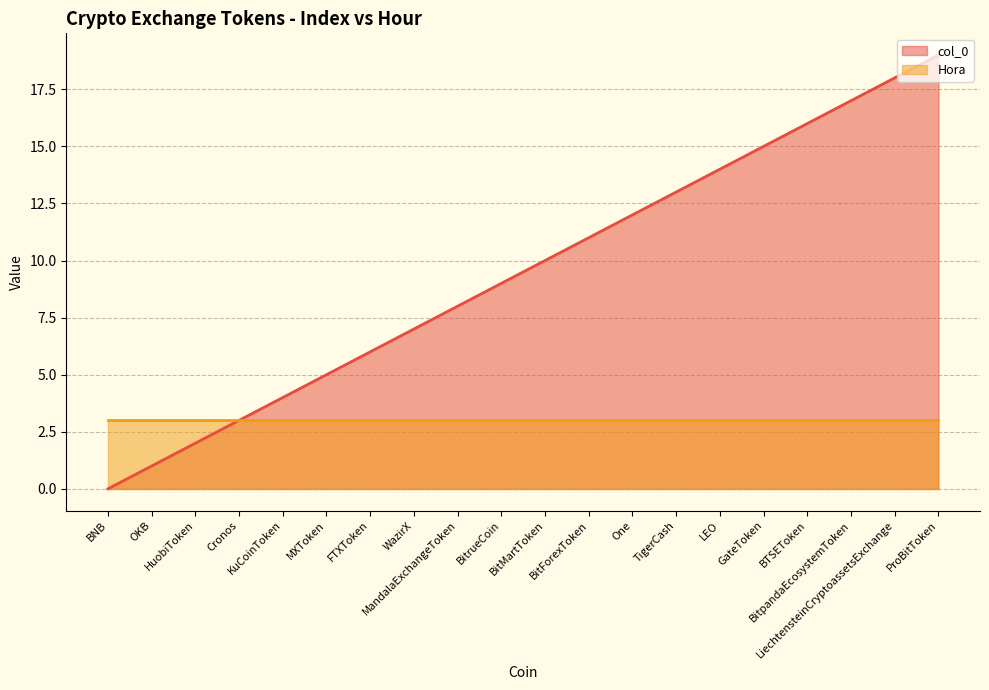

What position from the left is BTSEToken?

17